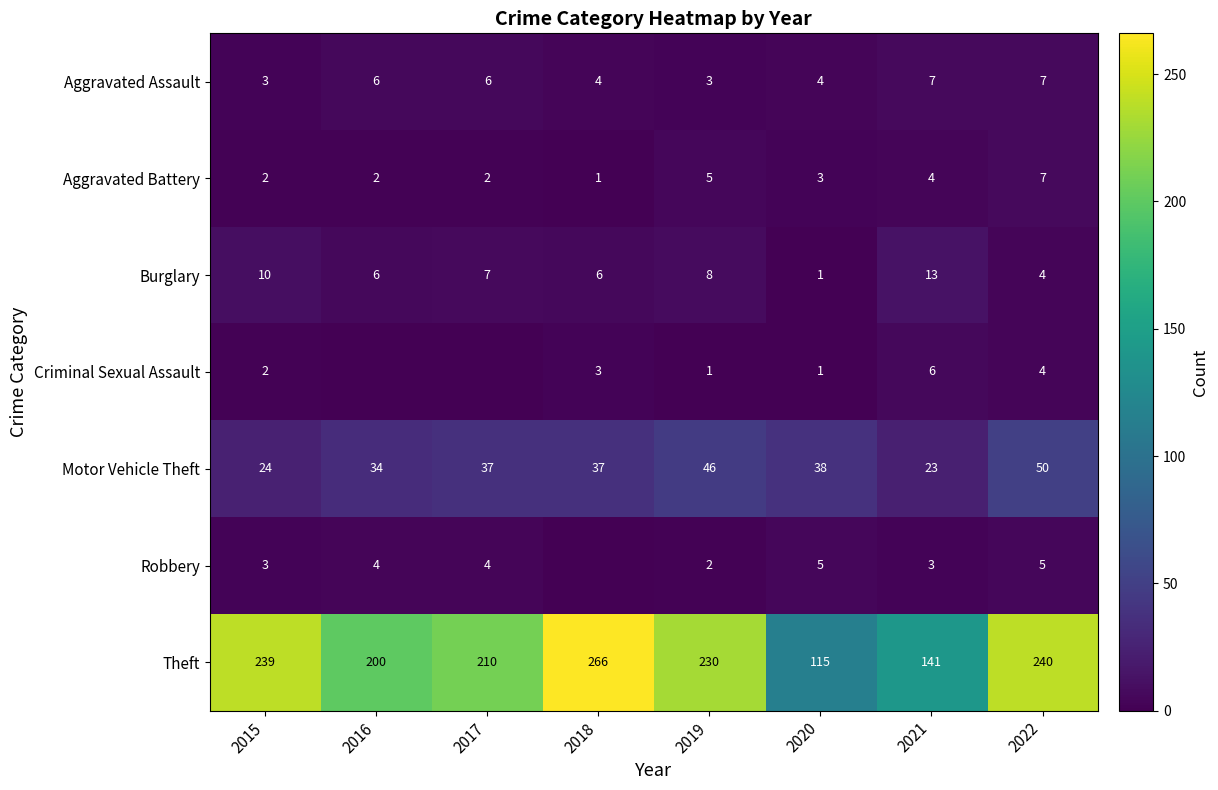

Where does the Aggravated Battery series first go above 3?

2019